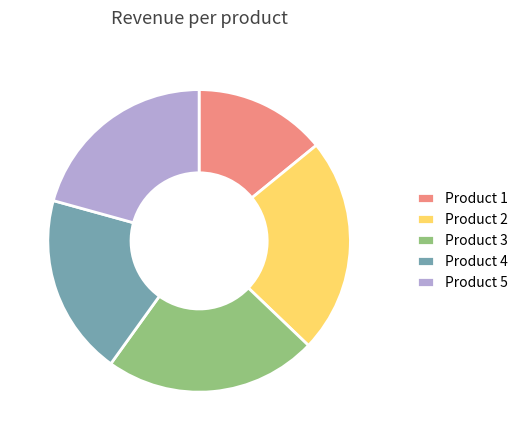

Count the number of slices in the pie.

5